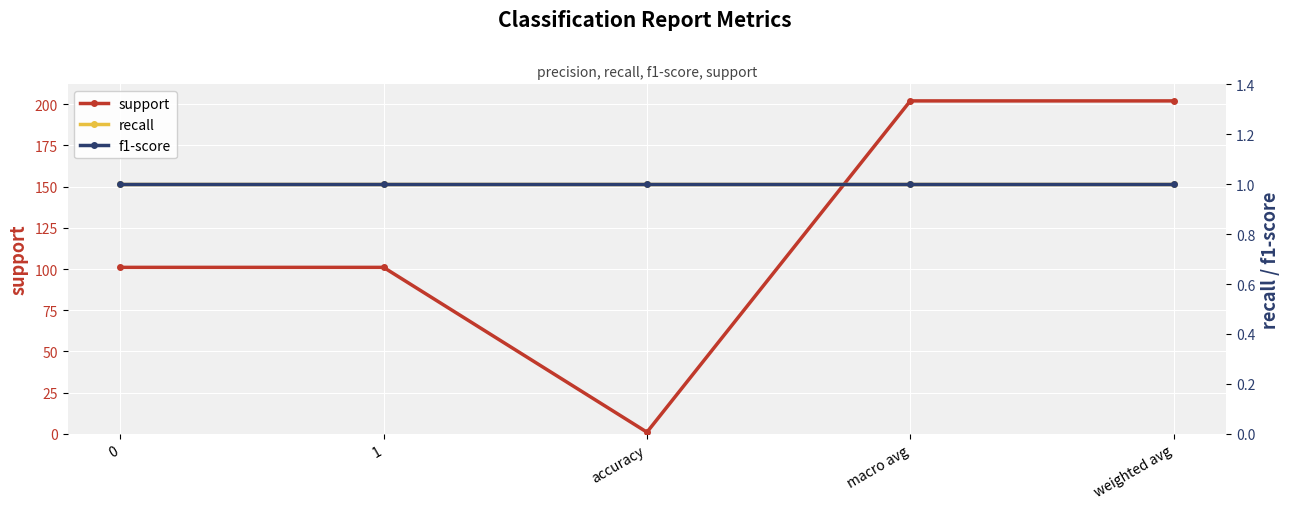

What is the minimum value for support?

1